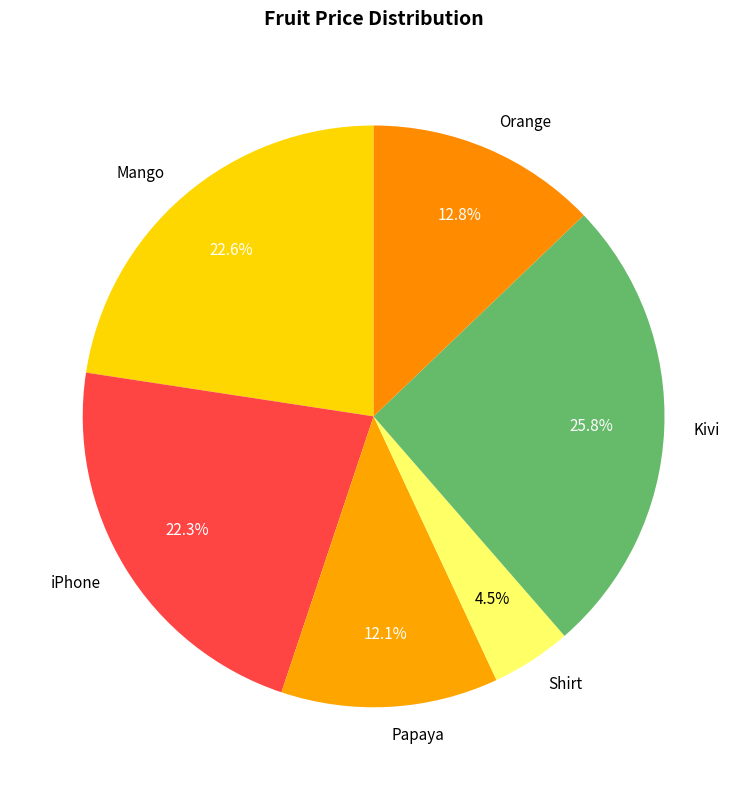

Combined, do Shirt and Papaya account for over 50%?

No